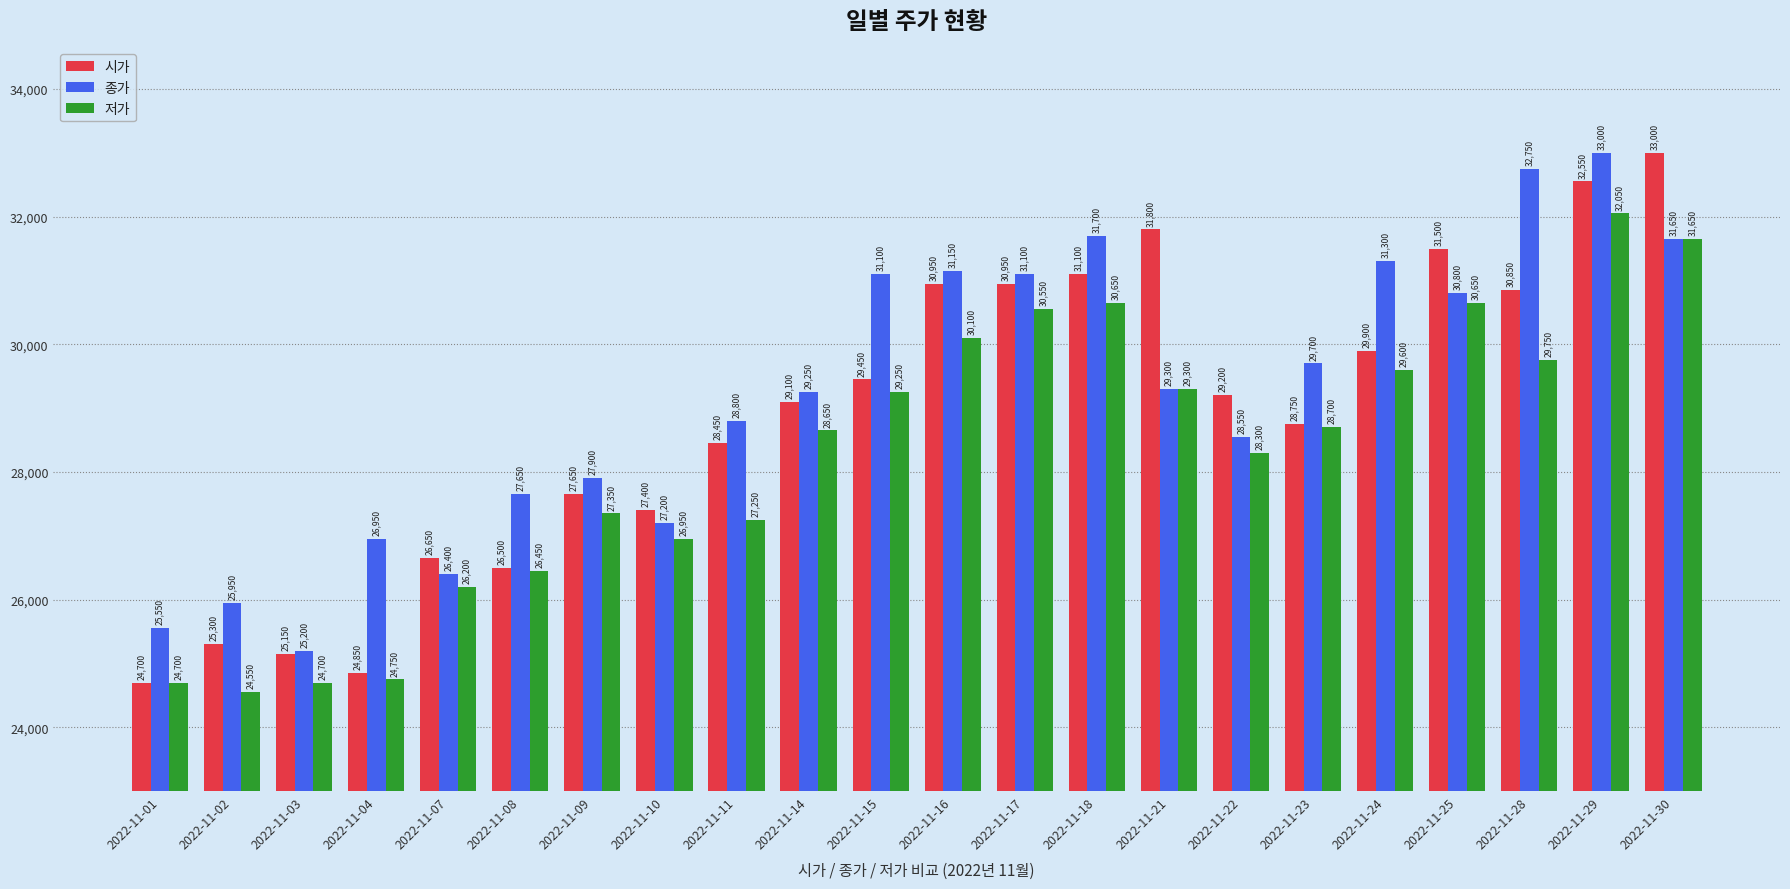

Which category has the lowest value across all series?

2022-11-02